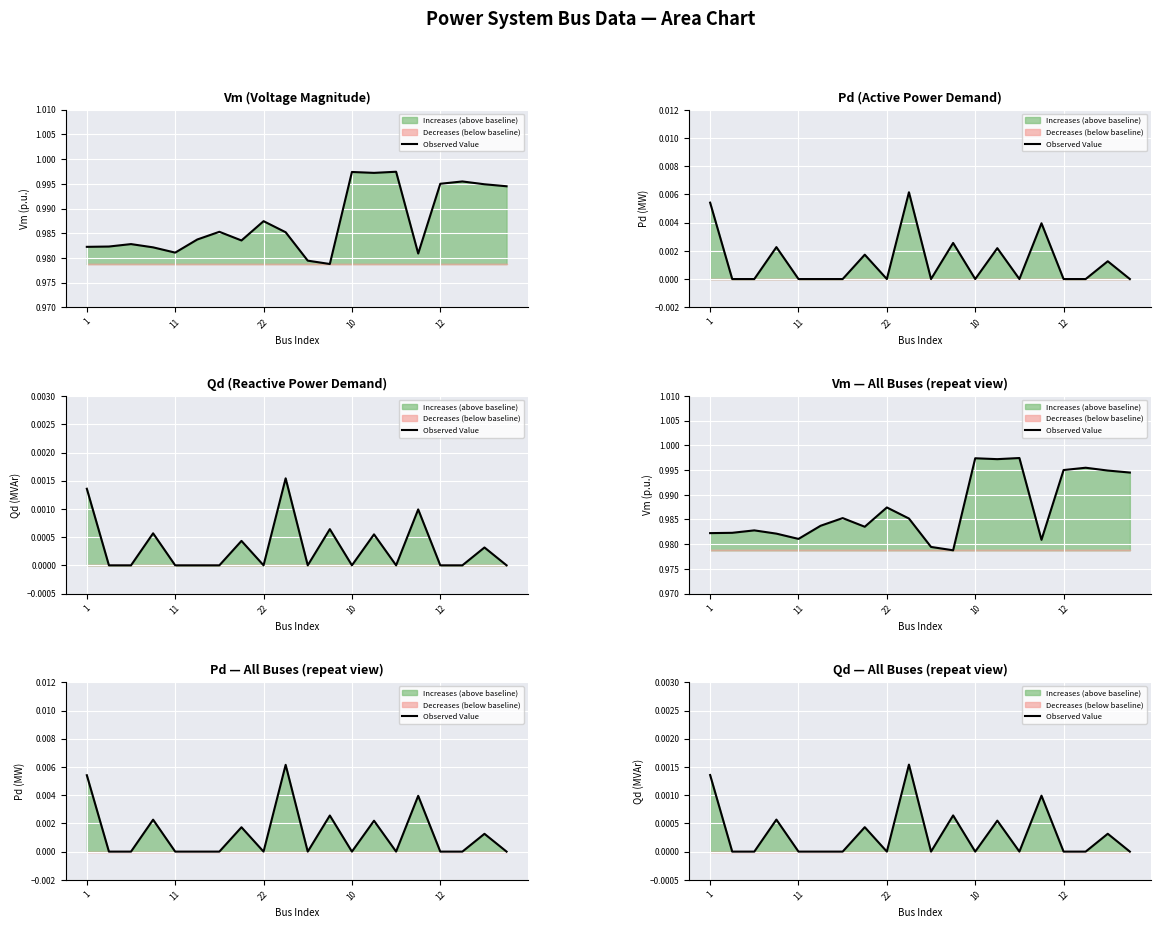

At which label is the value closest to 0?

11